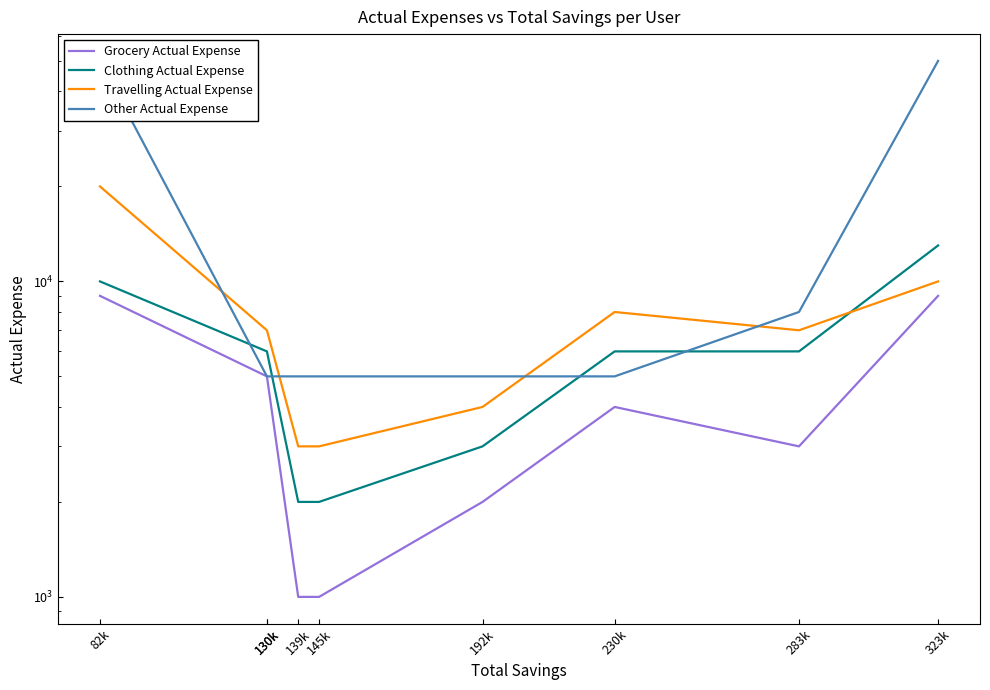

True or false: Other Actual Expense has a value of 5000 at 192k.

True